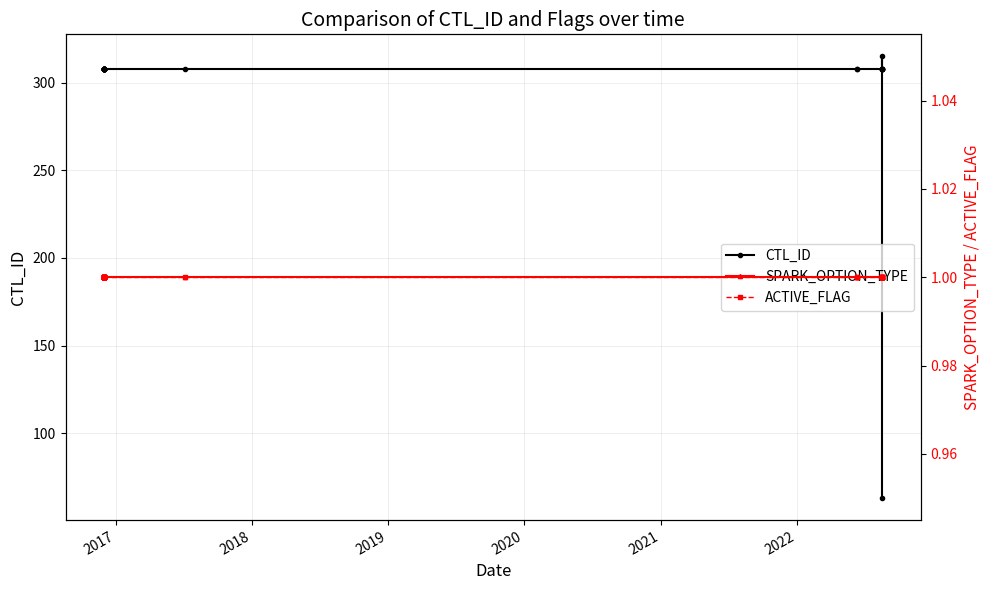

What is the maximum value shown in the chart?

315